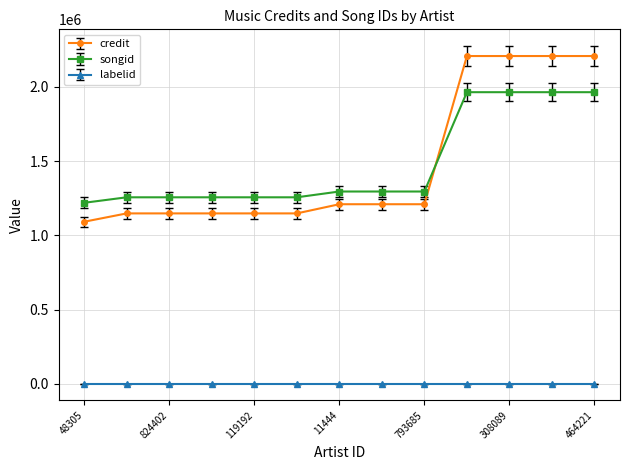

What is the lowest value of the songid series?

1218891